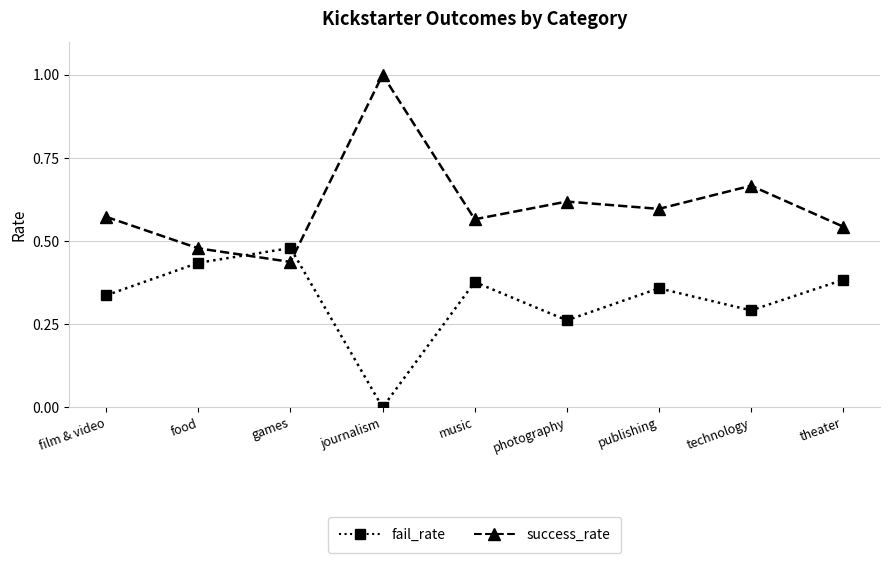

What is the total value across all series at photography?

0.9